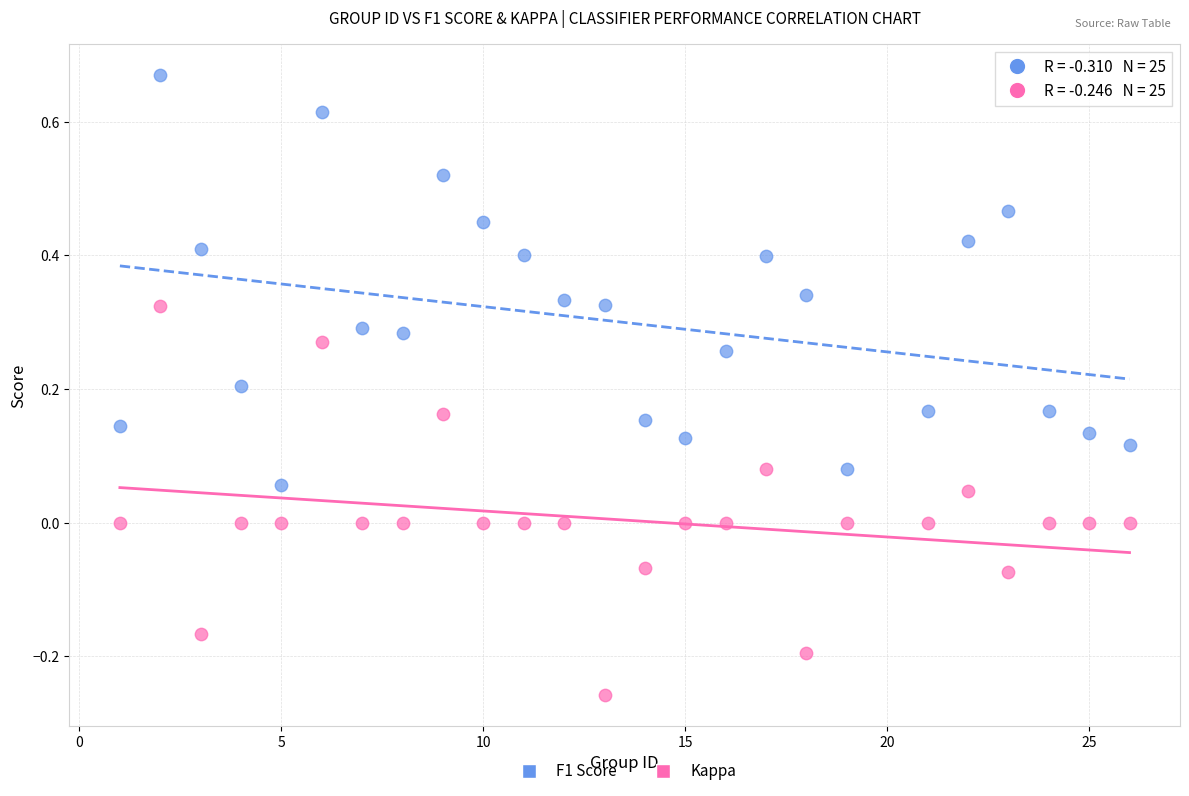

Which series contains the lowest Y value?

Kappa